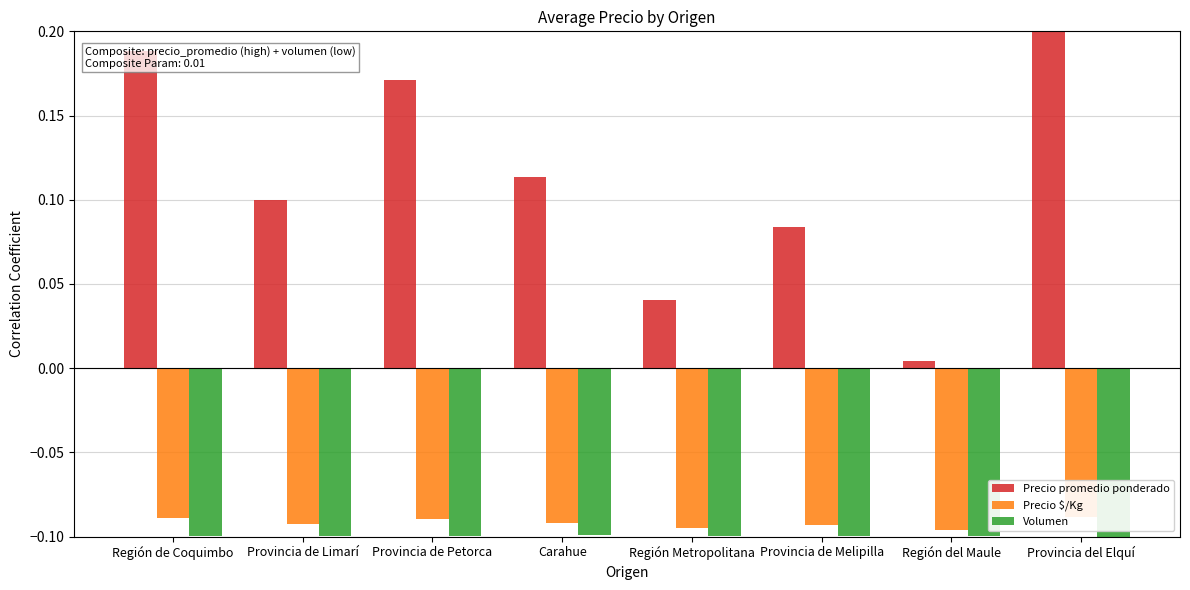

Are the bars horizontal?

No